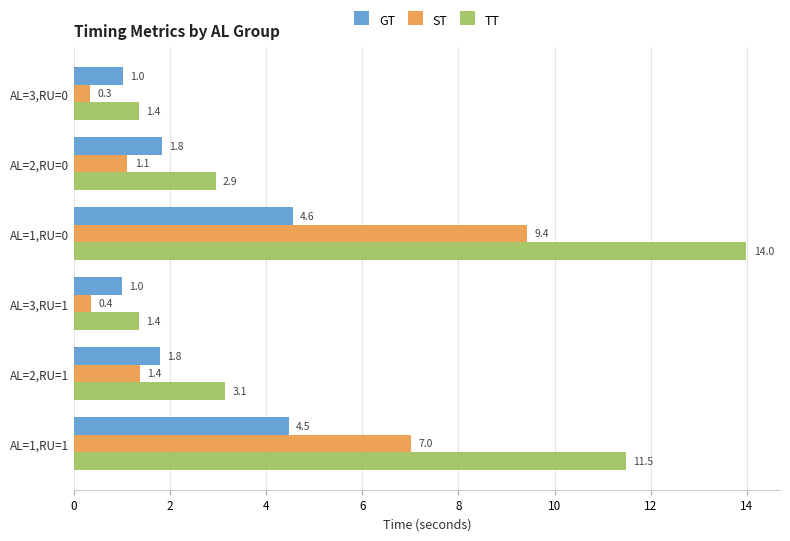

What is the average value of the TT series?

5.7